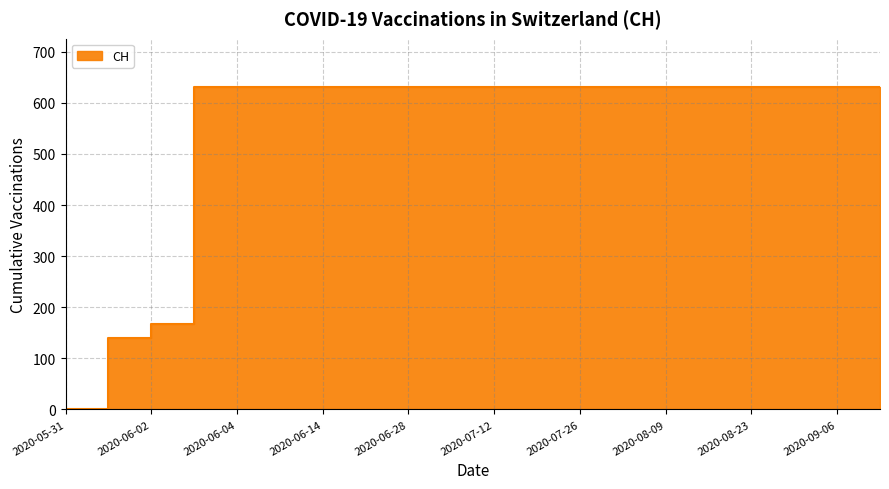

What is the approximate value at 2020-07-12, to the nearest 100?

600